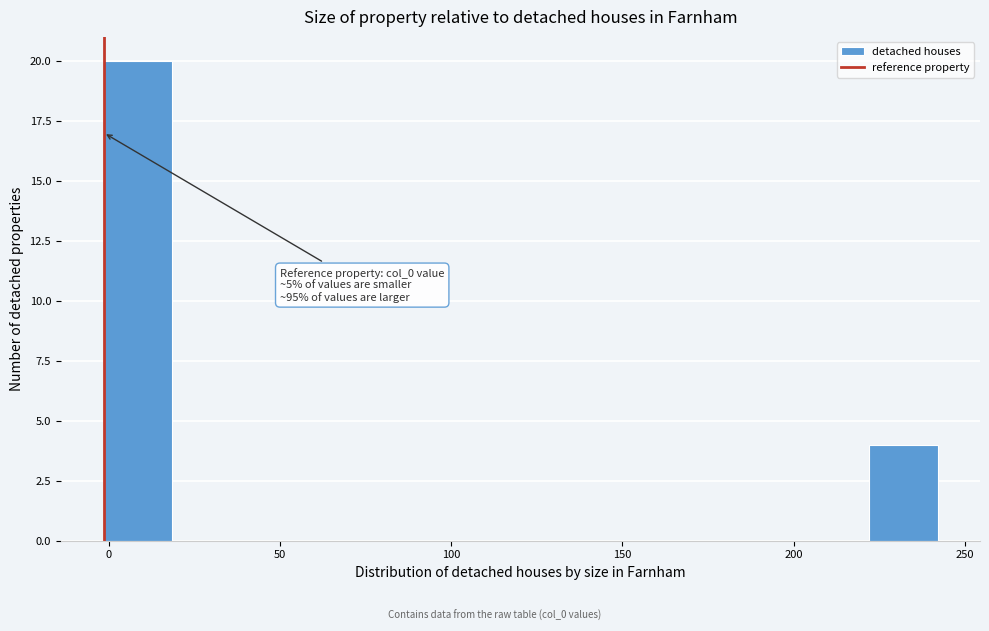

Over which range of the x-axis is the bar tallest?

0 to 20